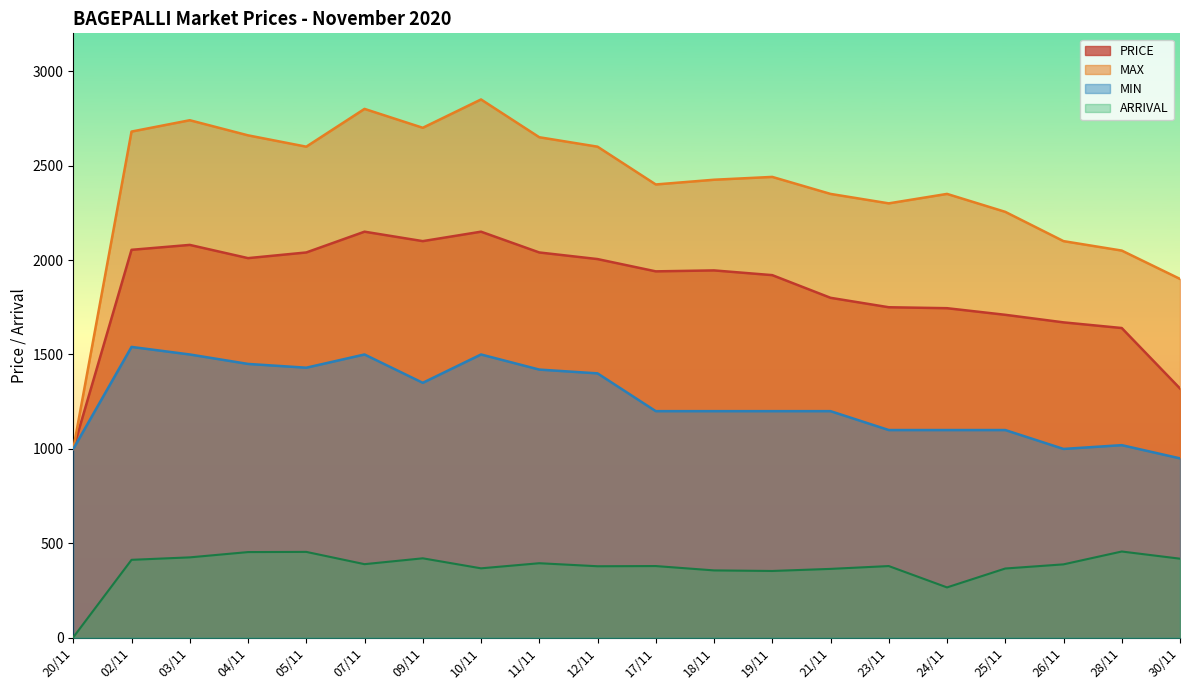

What is the sum of the PRICE values at 02/11 and 23/11?

3804